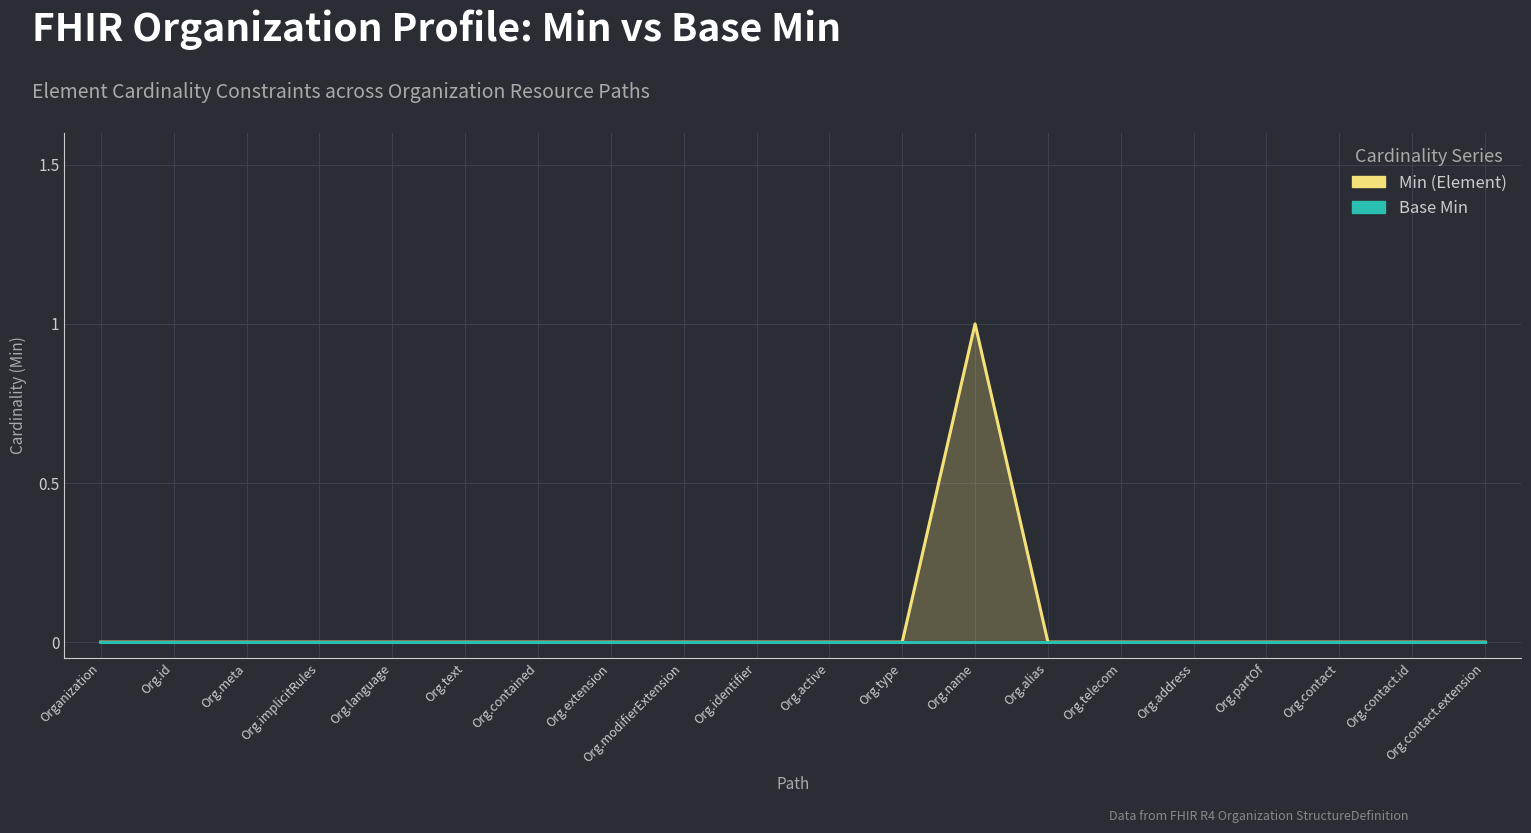

Rank the series by their average value, from highest to lowest.

Min (Element), Base Min